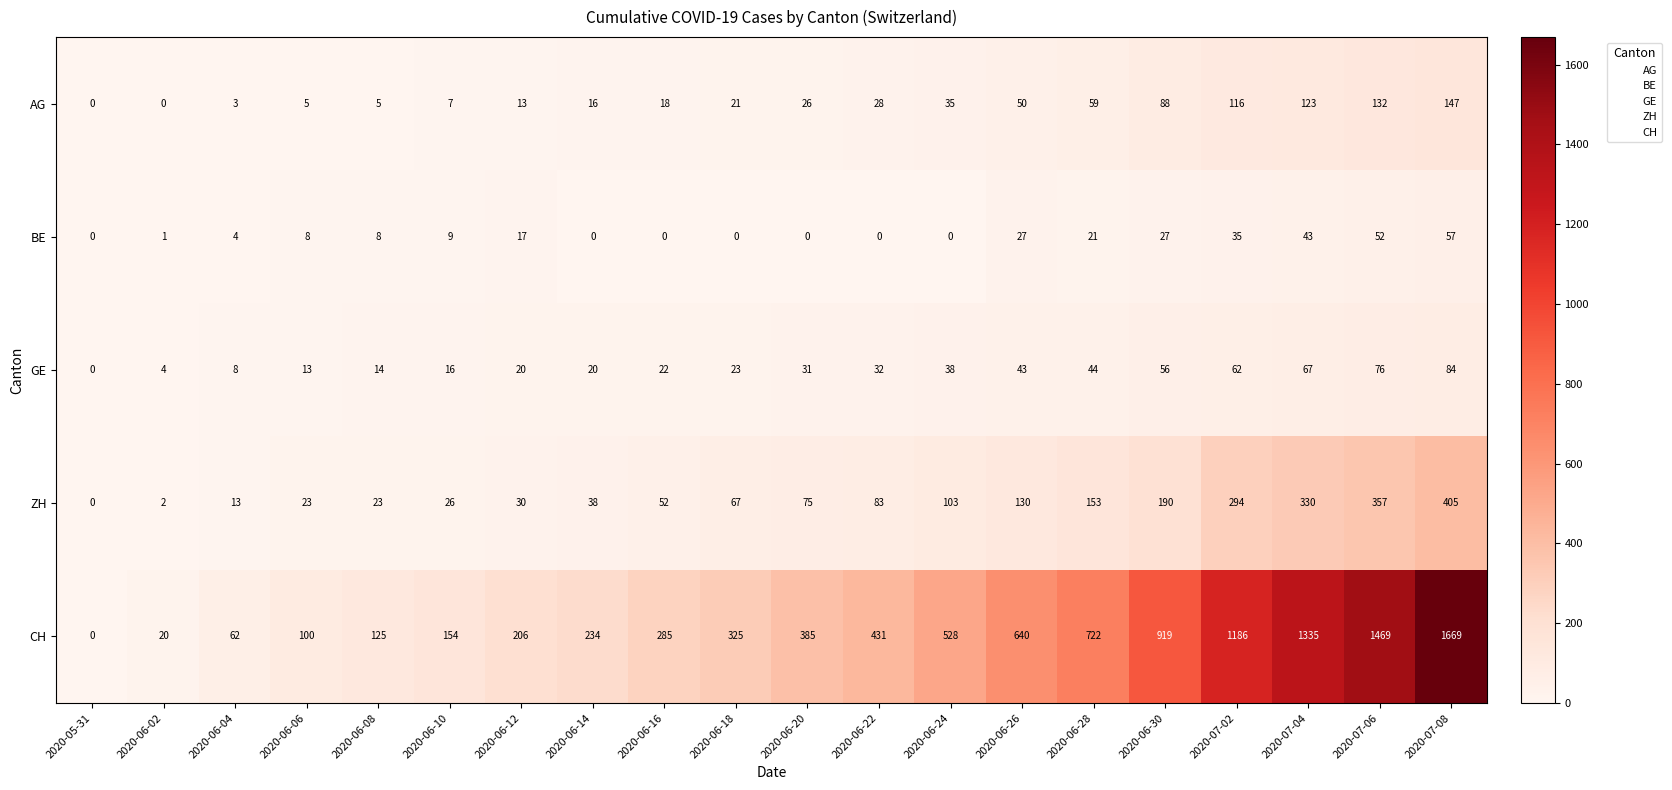

How many categories are shown in the chart?

20